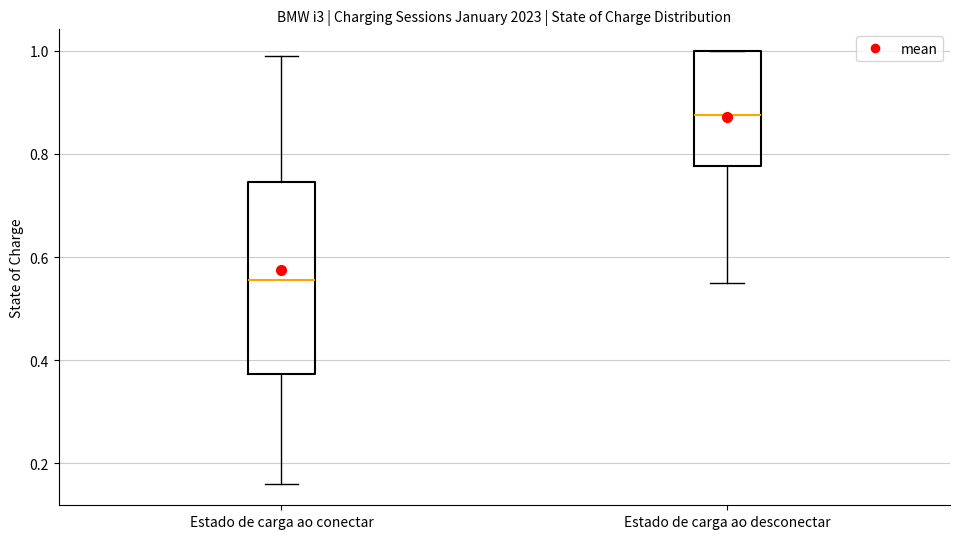

Reading left to right, transcribe this box plot: for each box, give where its median line is, the range the box spans, and where its two whiskers end, as read against the y-axis. The values are not printed on the chart, so give them approximately, as read against the axis.

Estado de carga ao conectar: median 0.56, box 0.38 to 0.74, whiskers 0.16 to 1.00
Estado de carga ao desconectar: median 0.88, box 0.78 to 1.00, whiskers 0.56 to 1.00